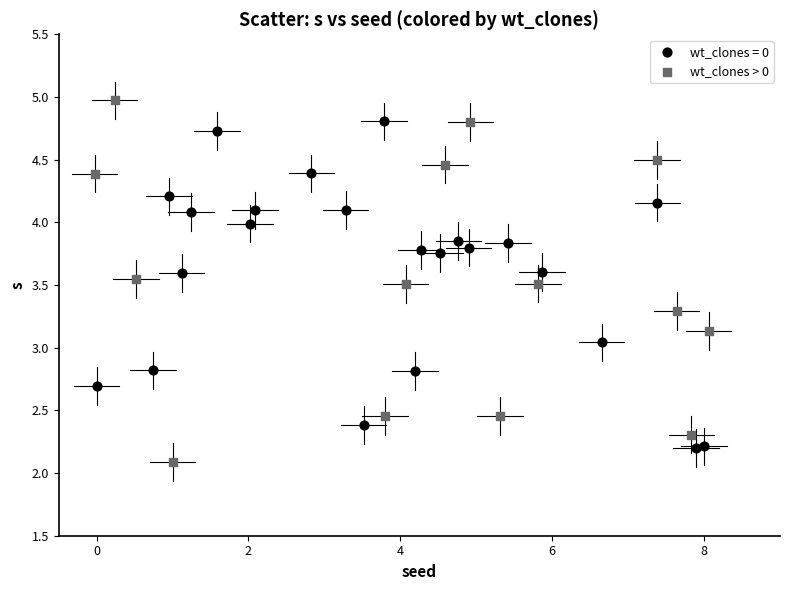

Which series reaches the maximum Y coordinate?

wt_clones > 0